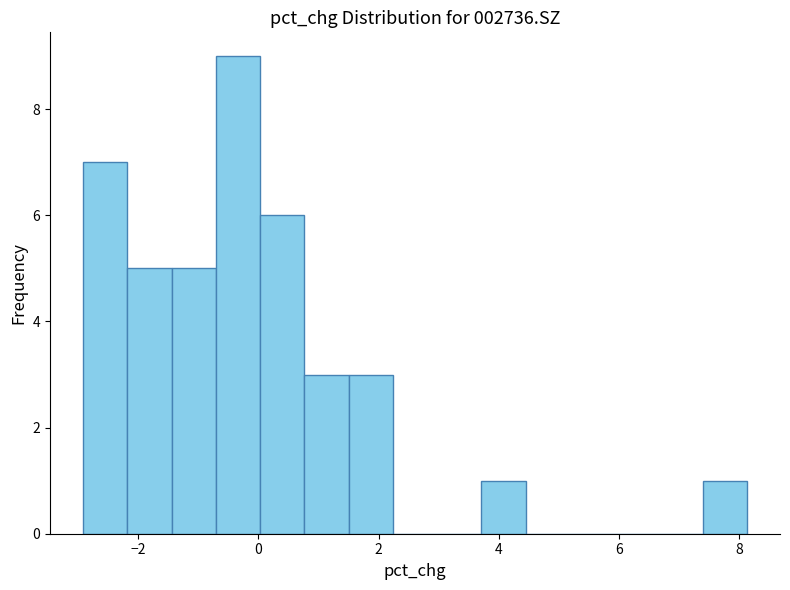

Around what value on the x-axis is the tallest bar? Give the approximate position of its centre, as read against the axis.

-0.4